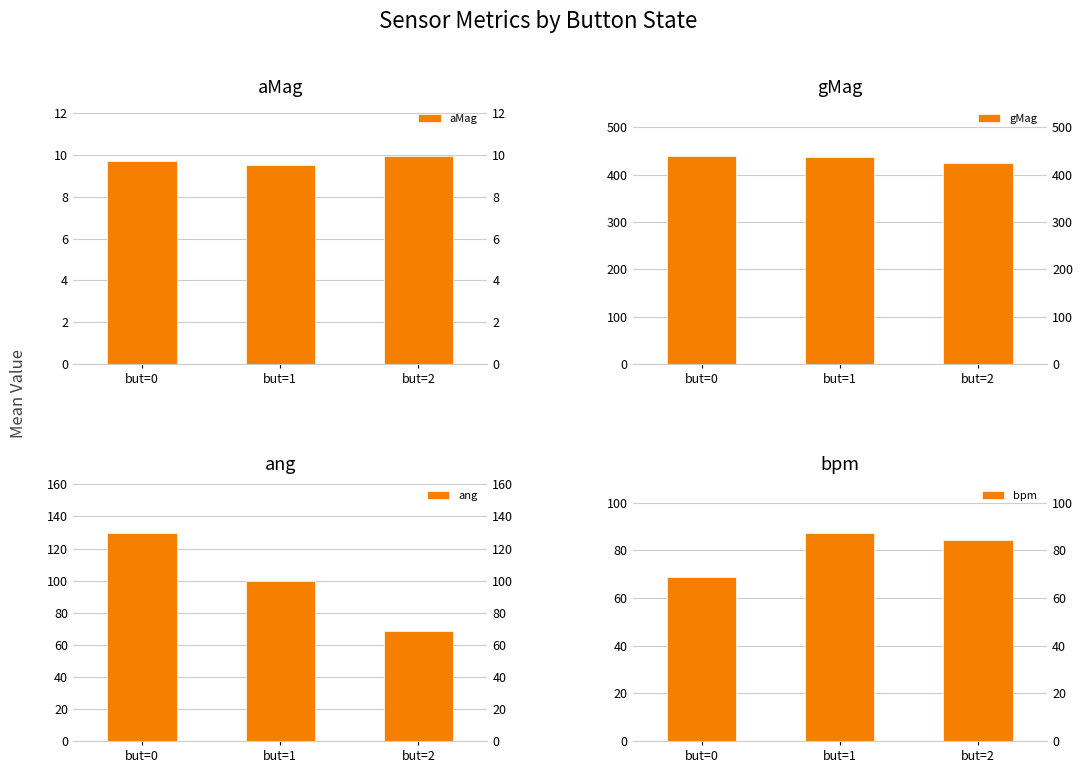

Reading right to left, what are all the values shown in this chart?

aMag: but=2=9.9	but=1=9.5	but=0=9.7
gMag: but=2=424.1	but=1=437.9	but=0=438.9
ang: but=2=68.7	but=1=99.9	but=0=129.7
bpm: but=2=84.5	but=1=87.3	but=0=68.9